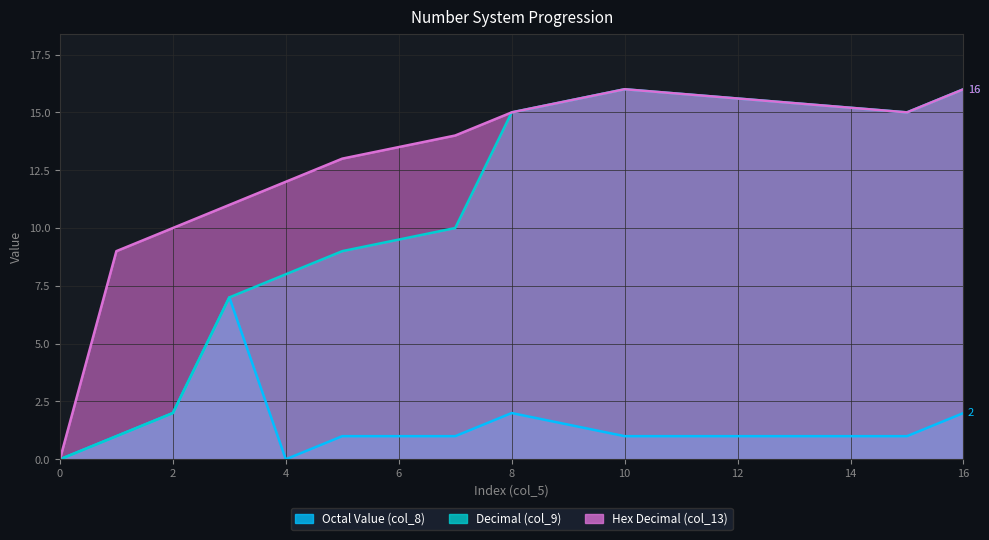

Between 3 and 7, which series saw the biggest shift?

Octal Value (col_8)